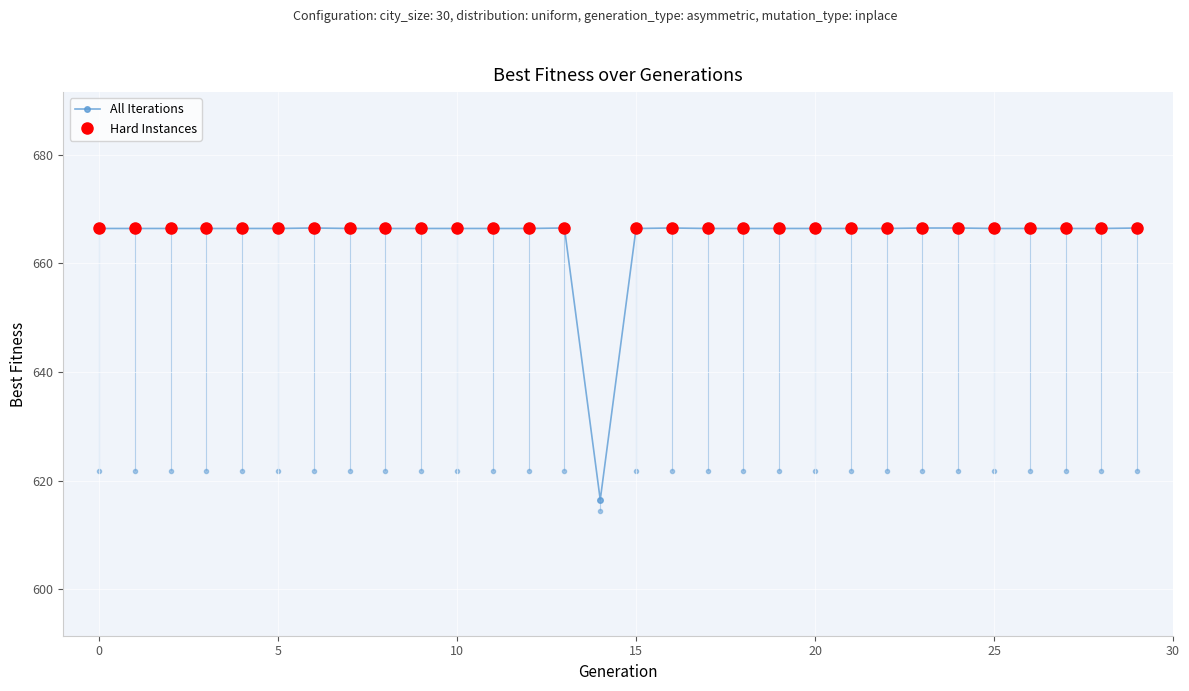

What is the maximum value shown in the chart?

666.5